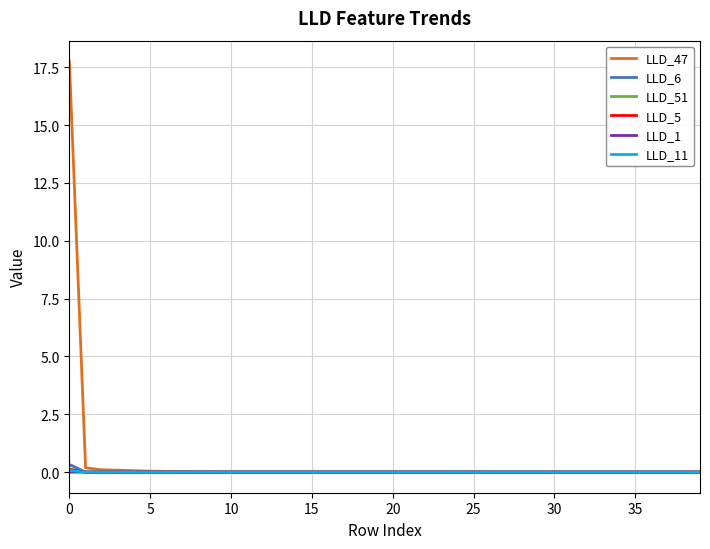

Which series has the widest spread of values?

LLD_47